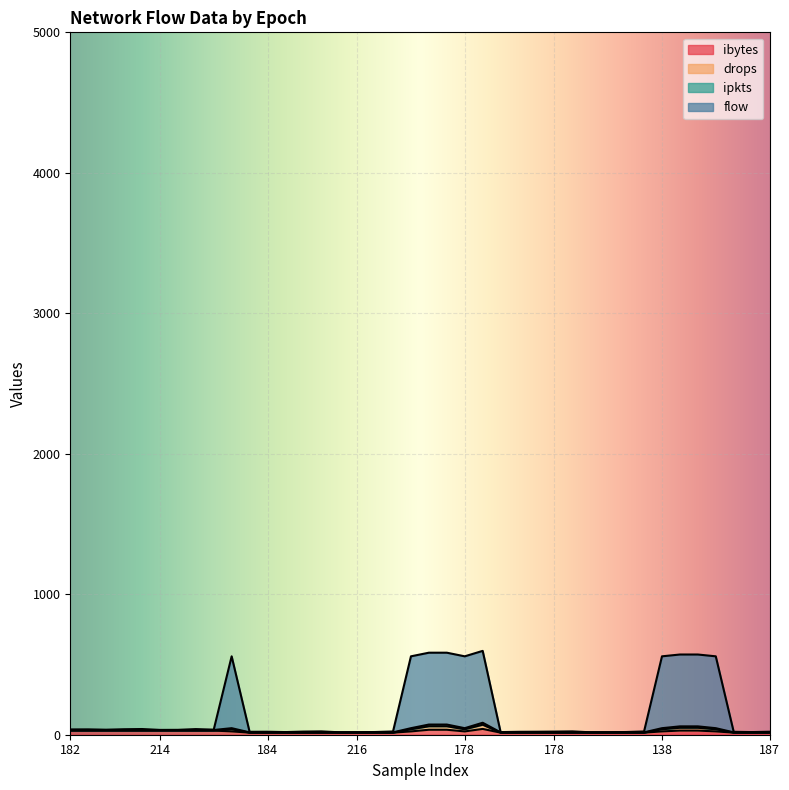

In ipkts, how many points are higher than both neighbors (excluding endpoints)?

2